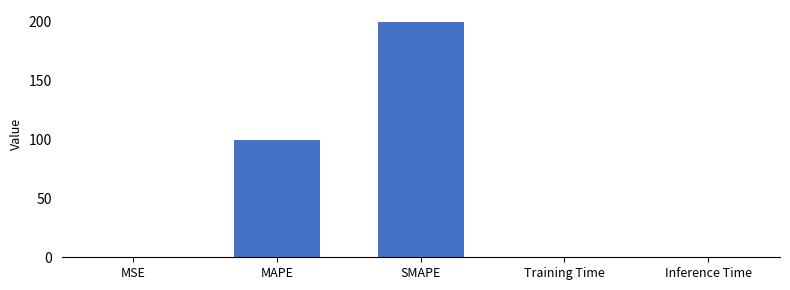

What is the change in value from MSE to SMAPE?

+200.0